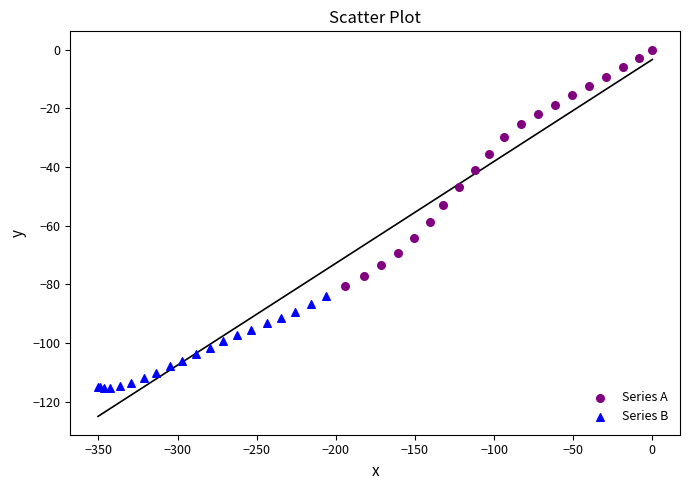

Which series contains the lowest Y value?

Series B